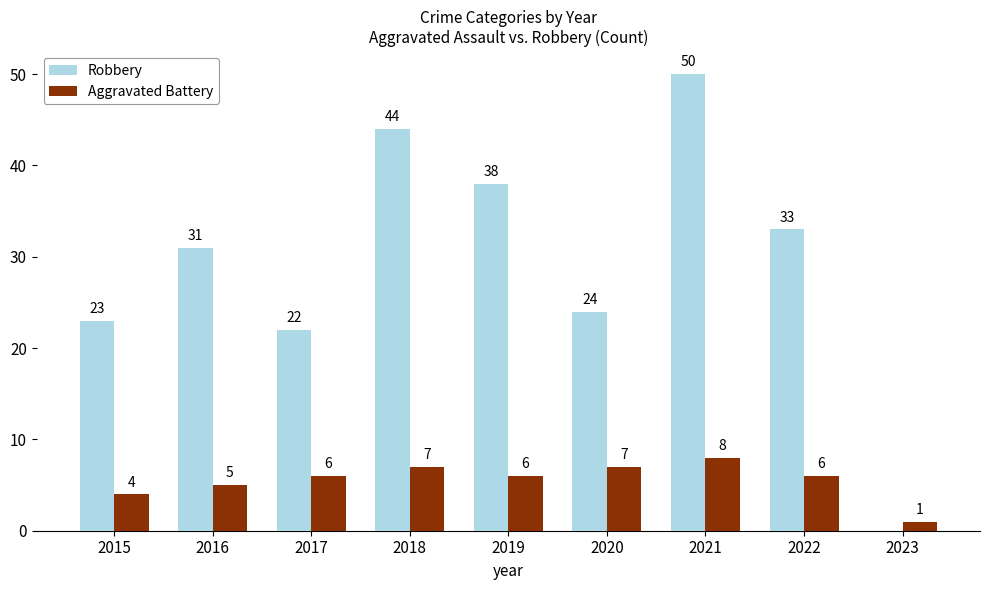

What is the sum of all Robbery values?

265